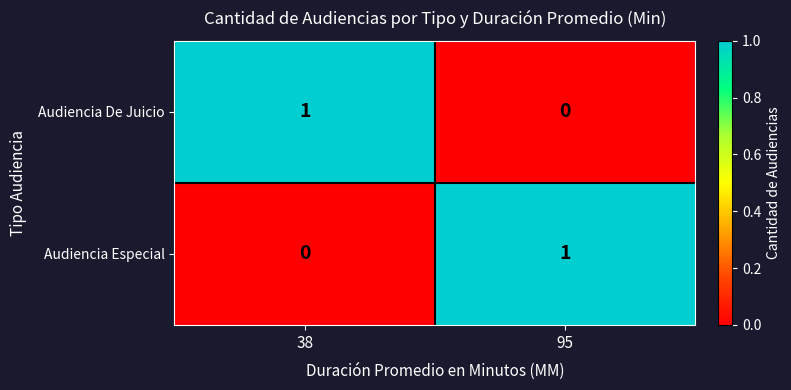

At 38, list the series in order from smallest to largest.

Audiencia Especial, Audiencia De Juicio